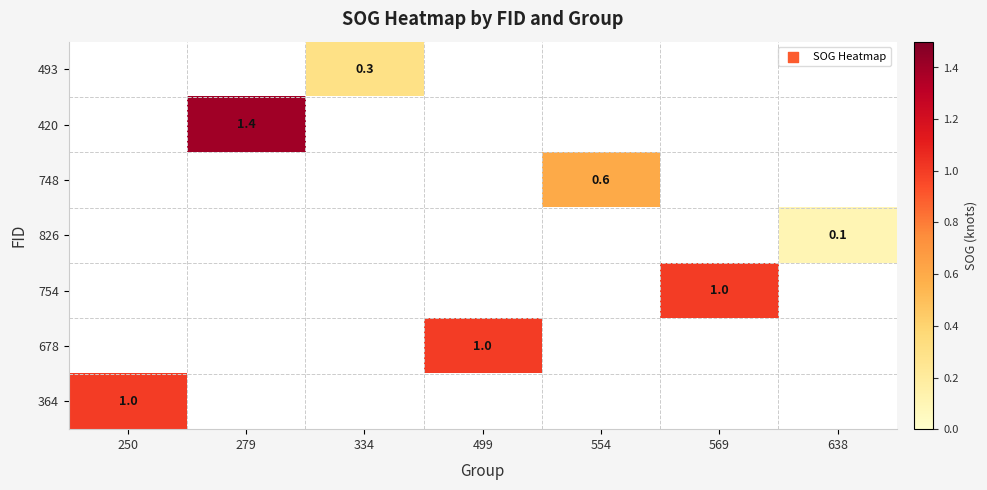

Is it true that 493 equals 0.3 at 334?

True